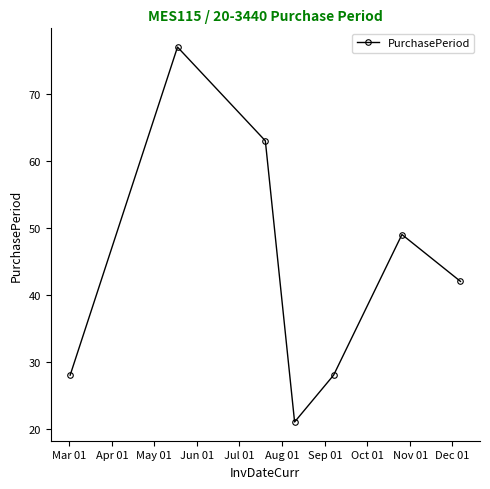

Is this an area chart (filled region under the line)?

No